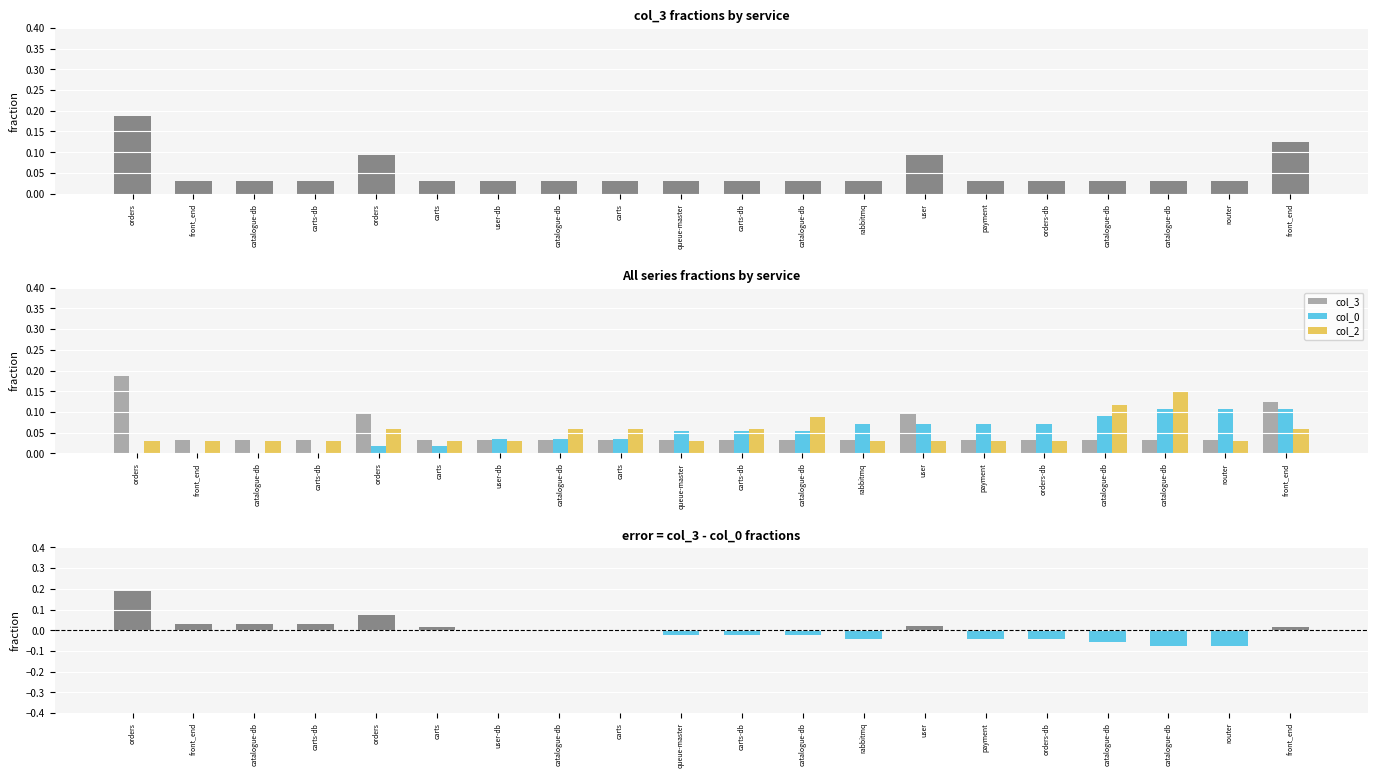

Where is col_3 - col_0 nearest to the value 0?

user-db